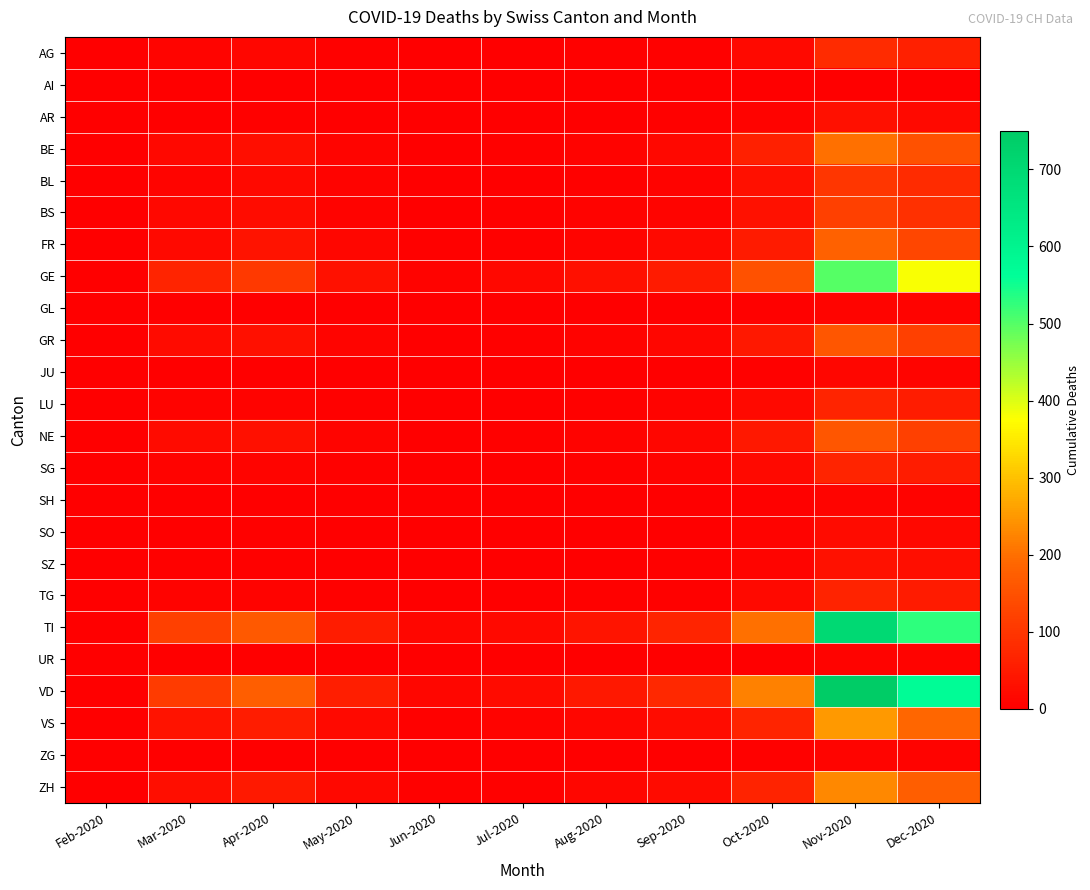

At which category is the sum across all series the highest?

Nov-2020